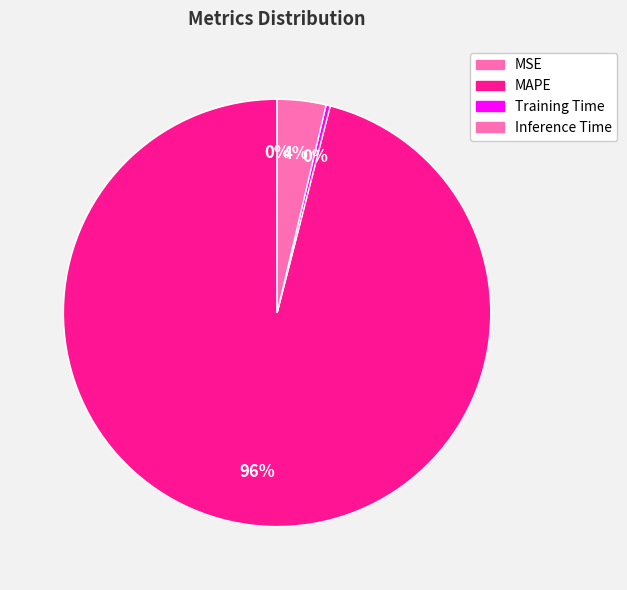

What is the smallest slice in the pie chart?

MSE